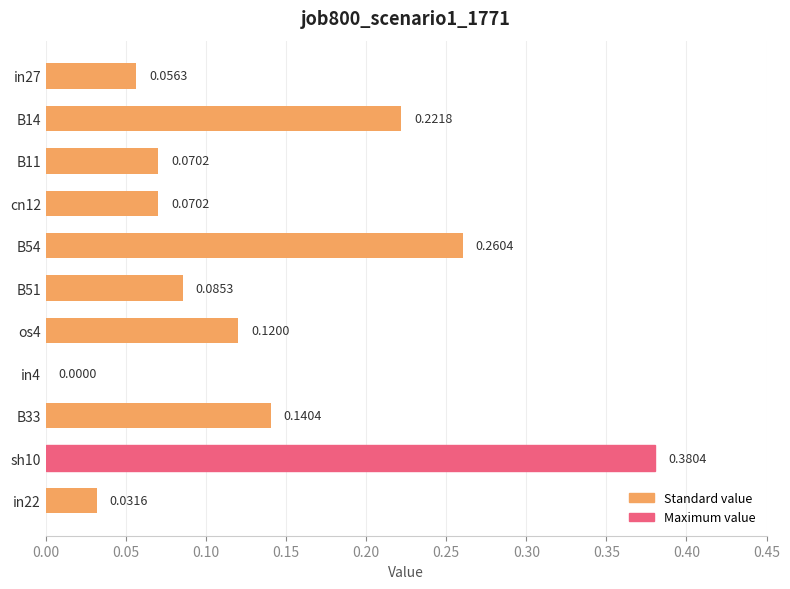

Which has a higher value, B14 or B33?

B14